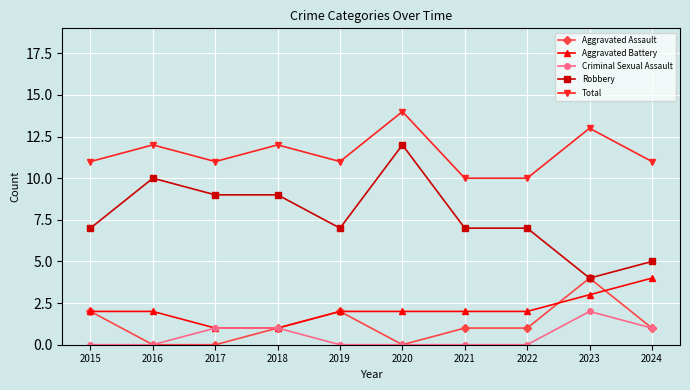

What is the average value of the Aggravated Battery series?

2